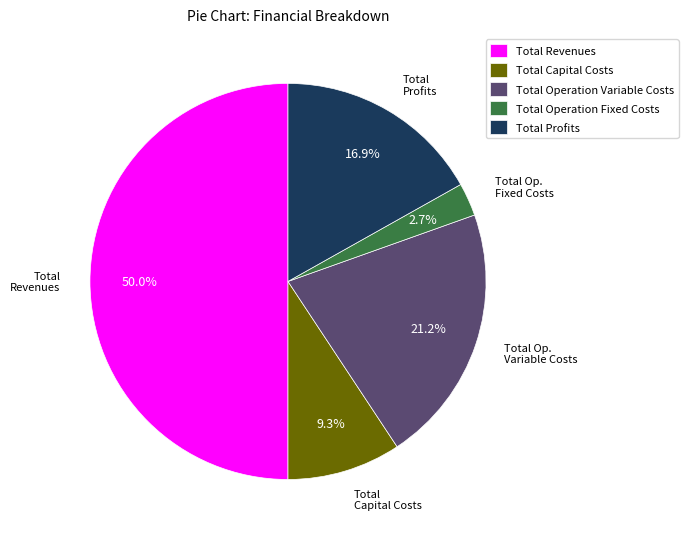

Which slice is the largest?

Total Revenues